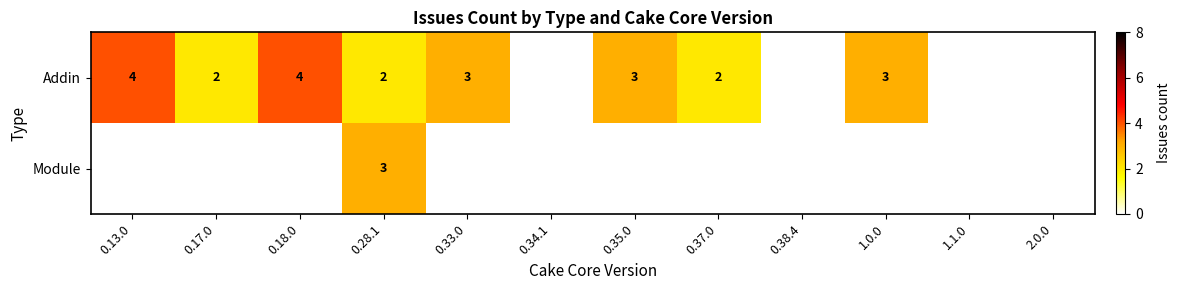

The Addin series shows 4 at 0.13.0. True or false?

True